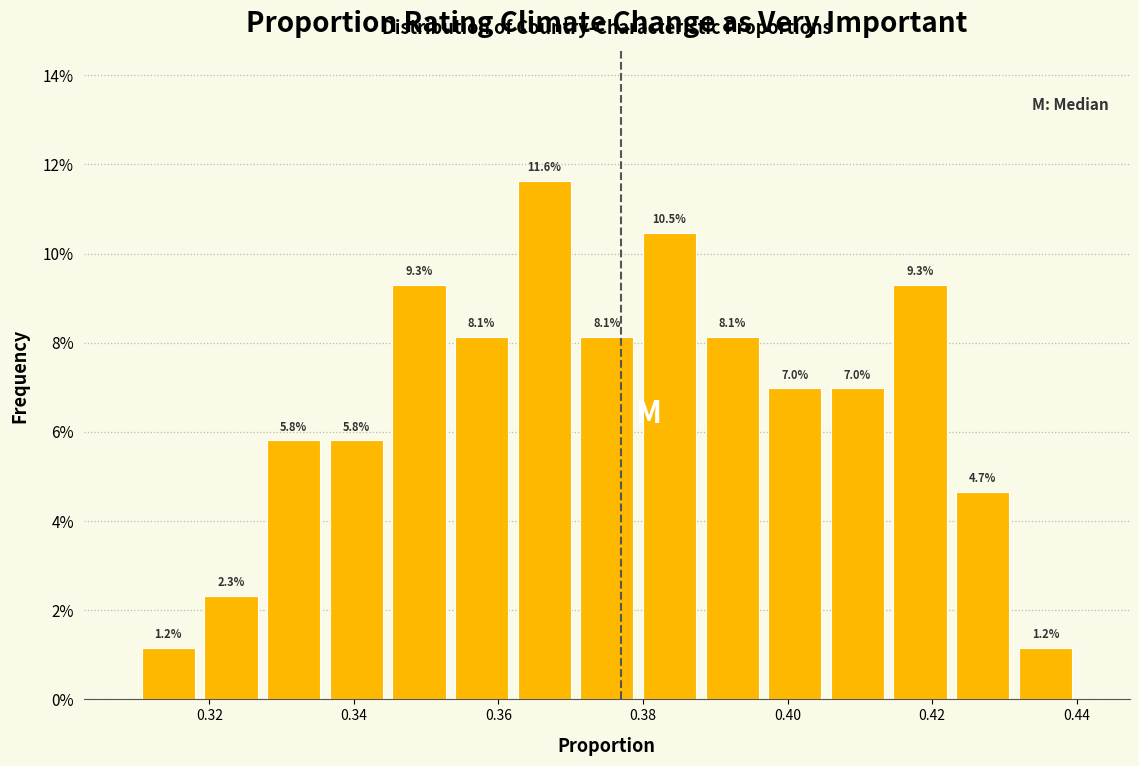

How tall is the bar that spans 0.336 to 0.344 on the x-axis? The bar edges are not printed on the chart, so give them approximately, as read against the axis.

5.8